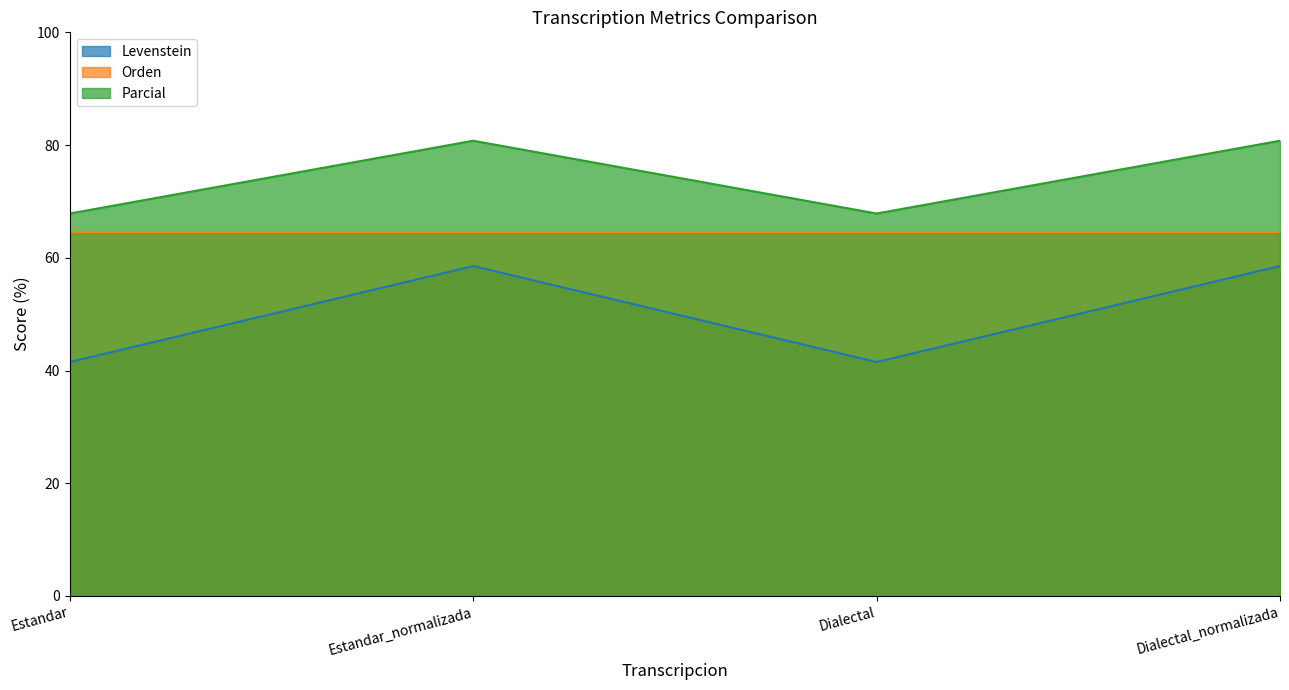

What position from the right is Dialectal?

2